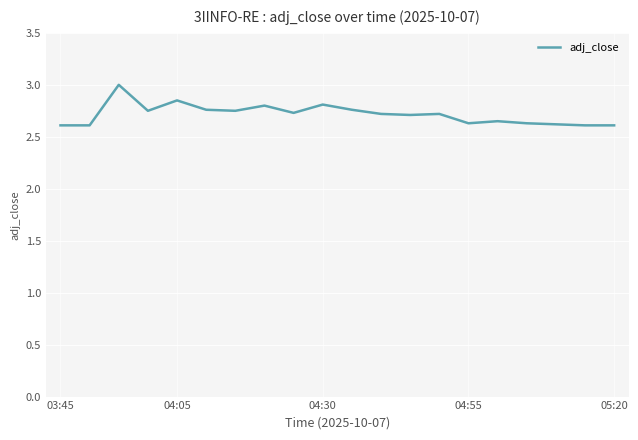

What is the maximum value shown in the chart?

3.0